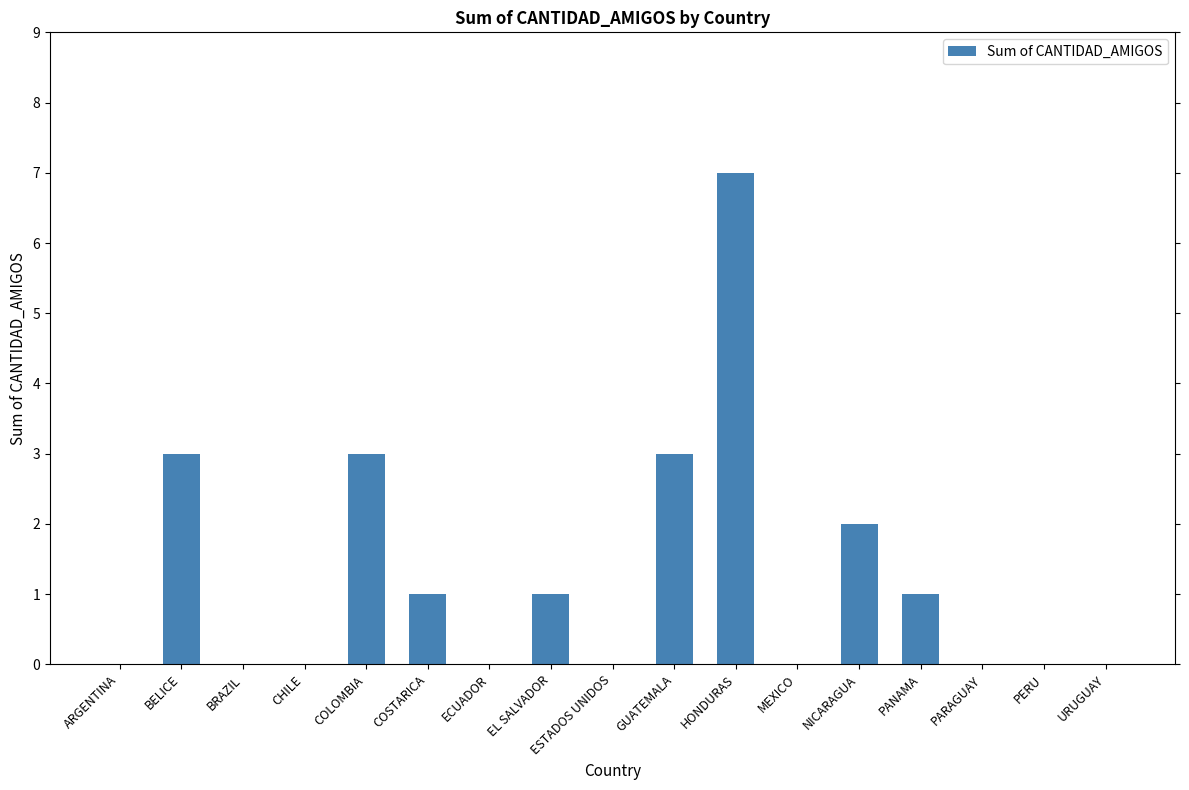

Which category has the highest value across all series?

HONDURAS